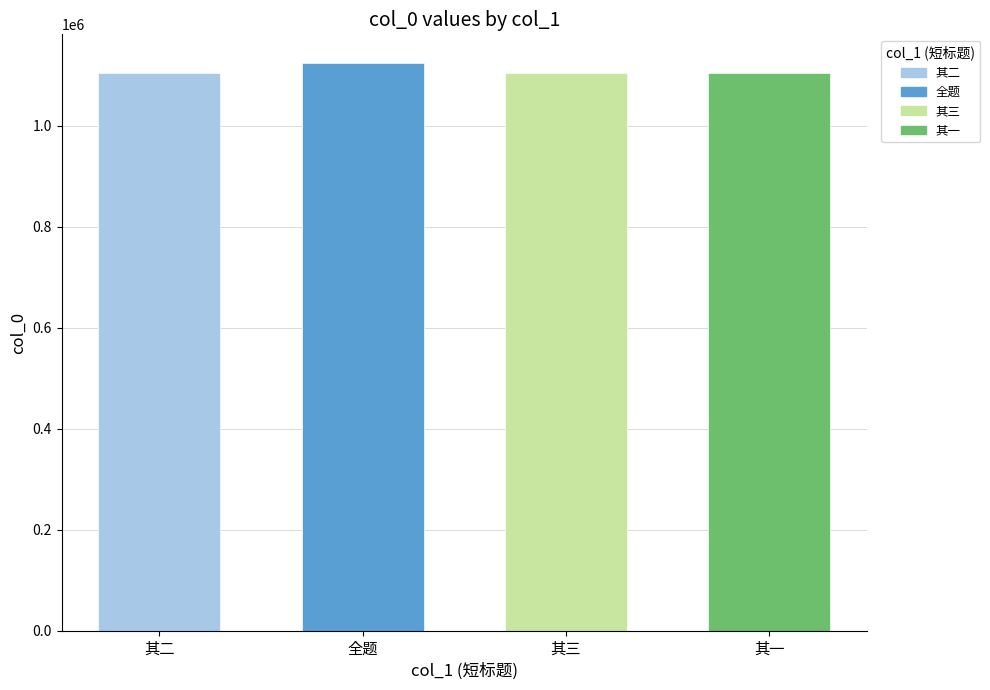

Reading left to right, extract all data points from this chart.

1103934	1124966	1103935	1103933